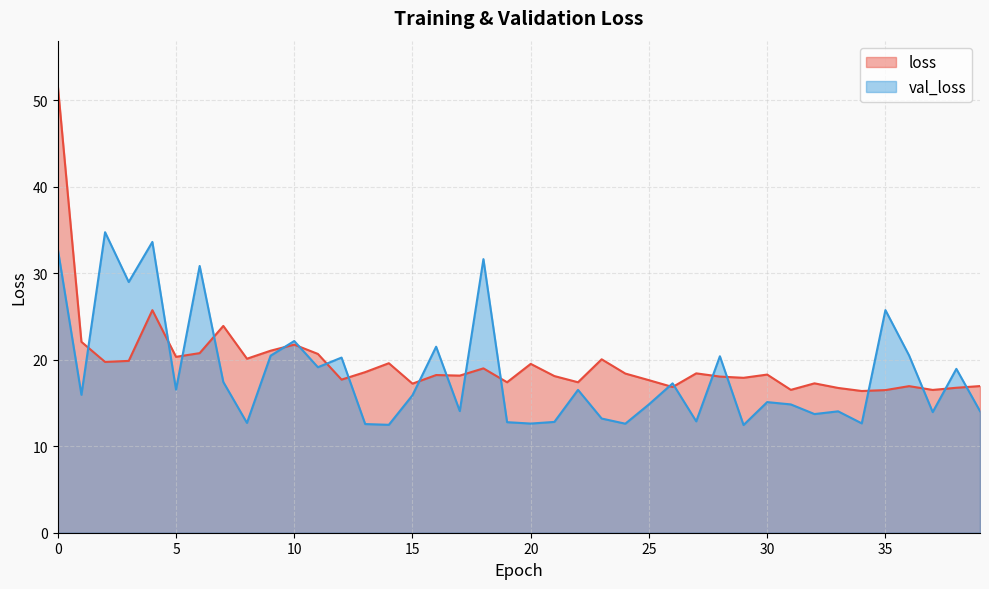

Is it true that val_loss equals 17.8 at 18?

False